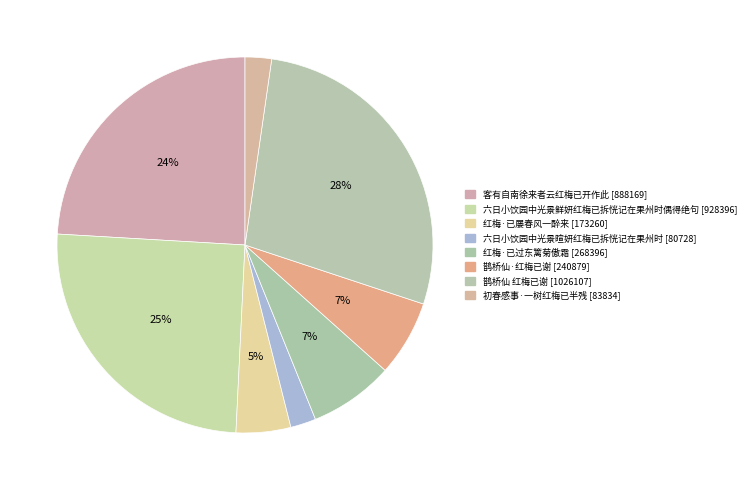

How many slices are in this pie chart?

8